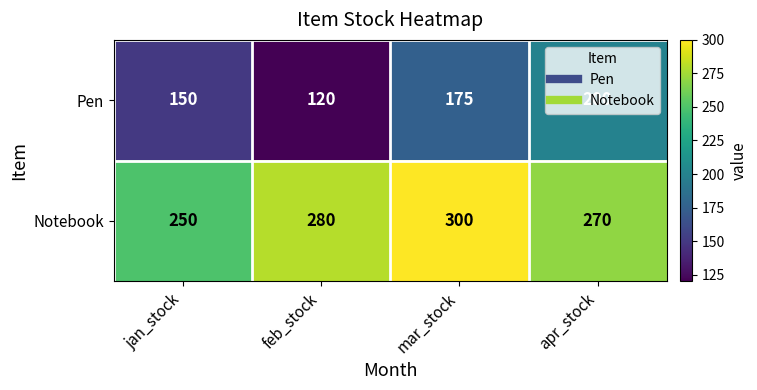

What is the average value of the Notebook series?

275